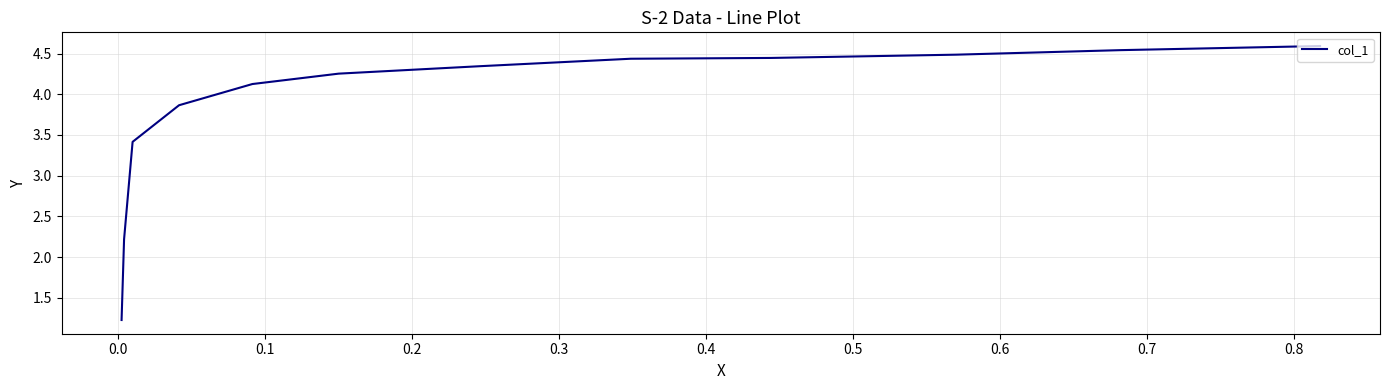

Is it true that the value at 0.7 is 5.3?

False